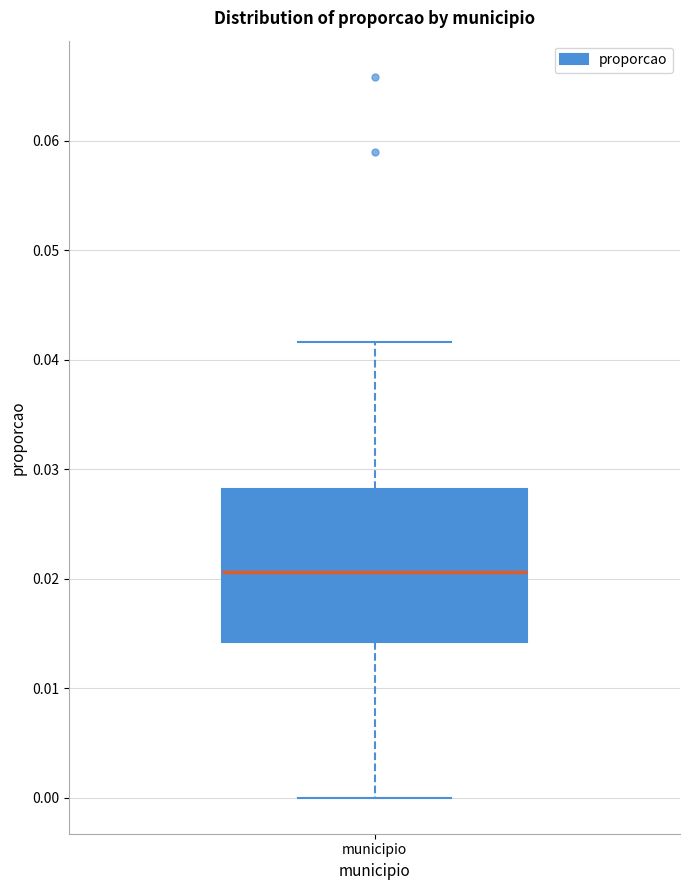

Where does the lower whisker of the box for municipio end on the y-axis? The values are not printed on the chart, so give them approximately, as read against the axis.

0.000